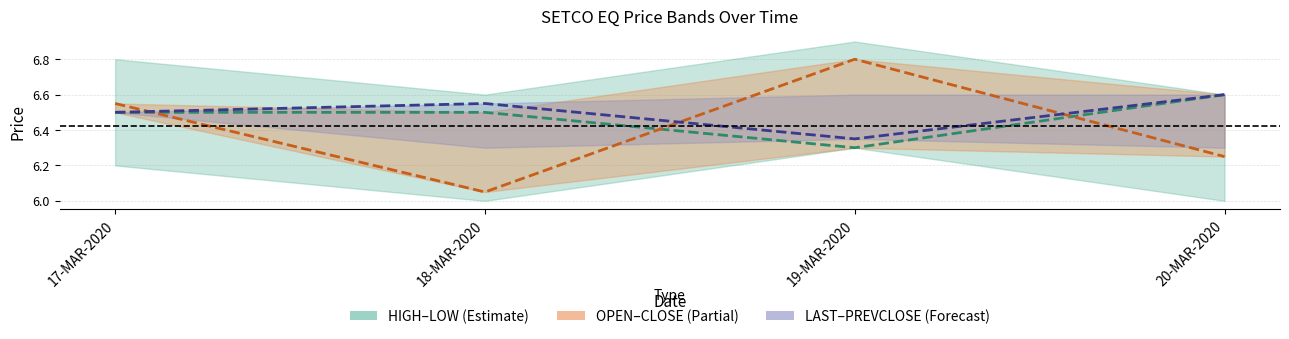

Which has a higher value, 20-MAR-2020 or 18-MAR-2020?

20-MAR-2020